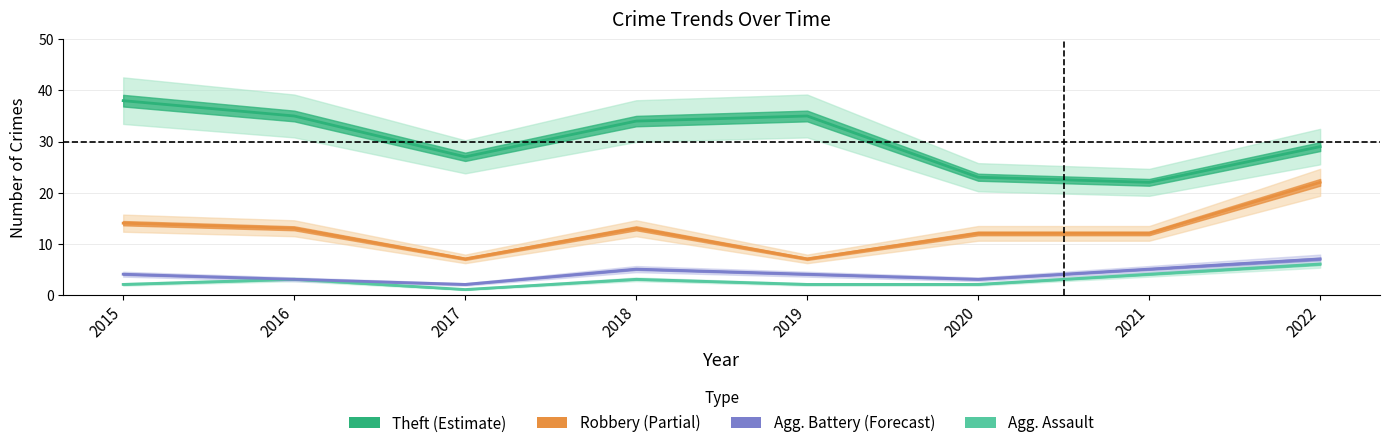

What is the total value across all series at 2020?

40